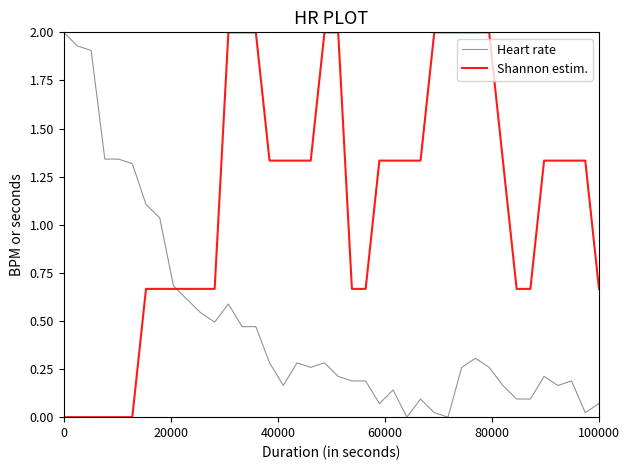

What is the average value of the Shannon estim. series?

1.1